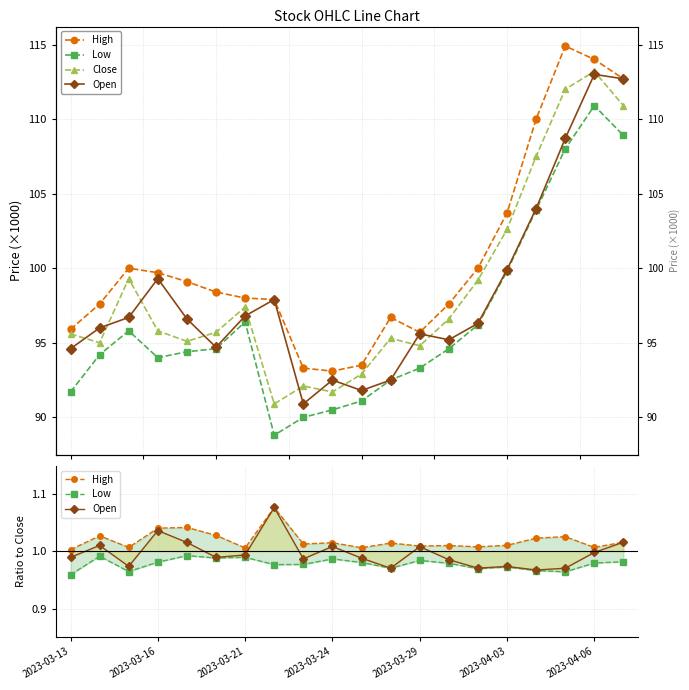

What is the difference between the maximum and second lowest values in the Close series?

21.5